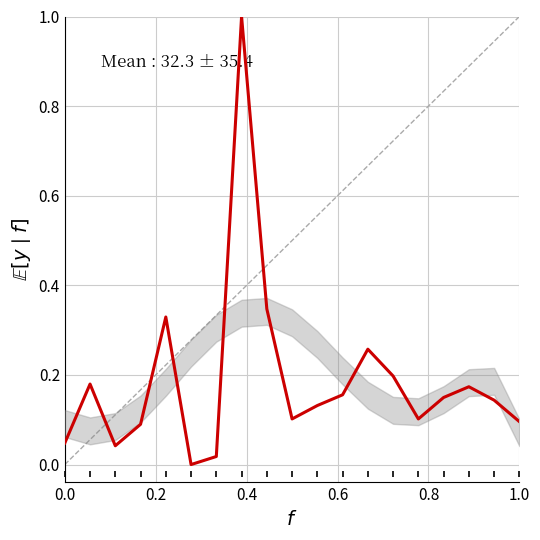

What is the maximum value shown in the chart?

1.0